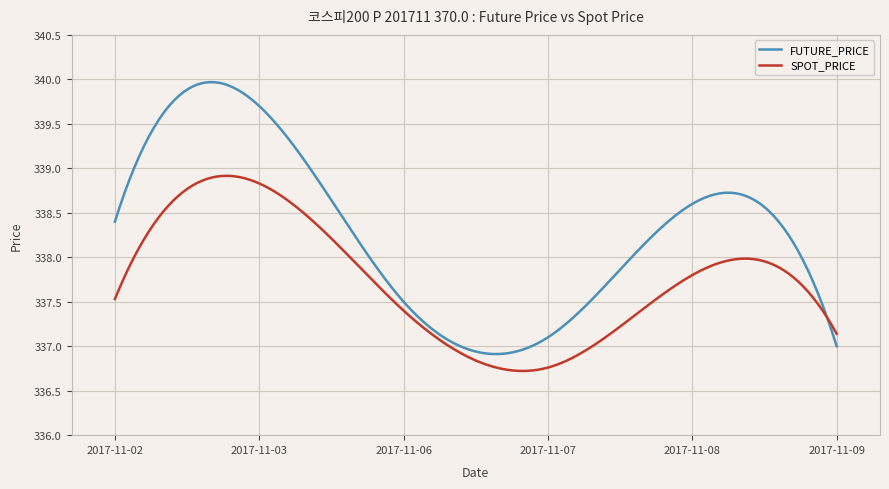

What is the maximum value shown in the chart?

340.0